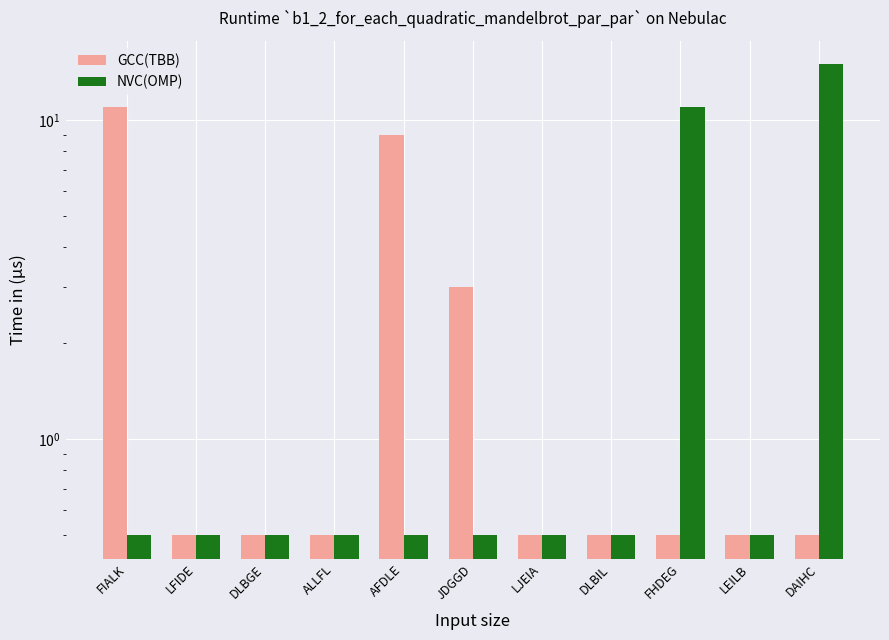

Which series changed the most between LFIDE and LJEIA?

GCC(TBB)